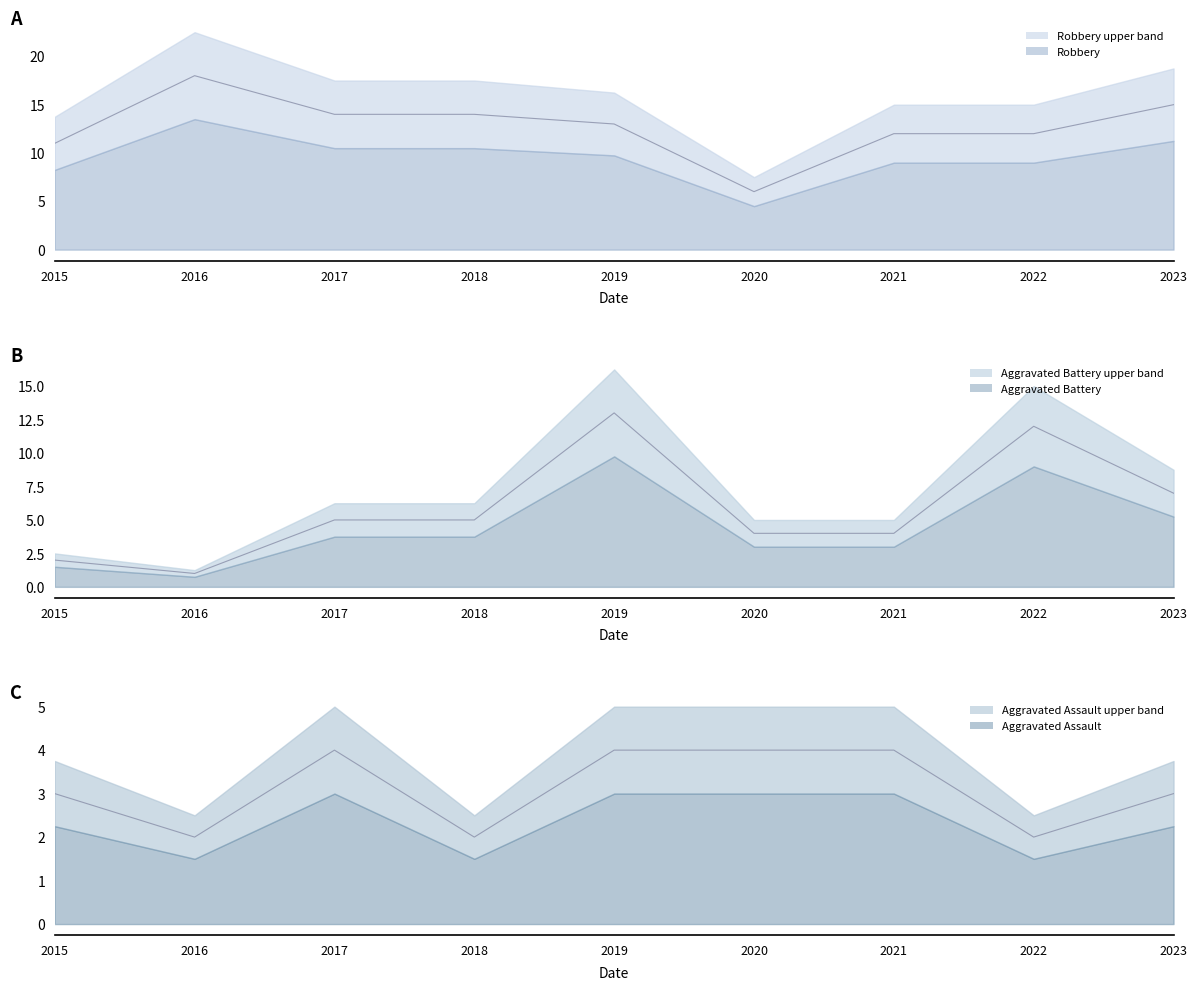

How many interior local peaks does the Aggravated Battery line series have?

2